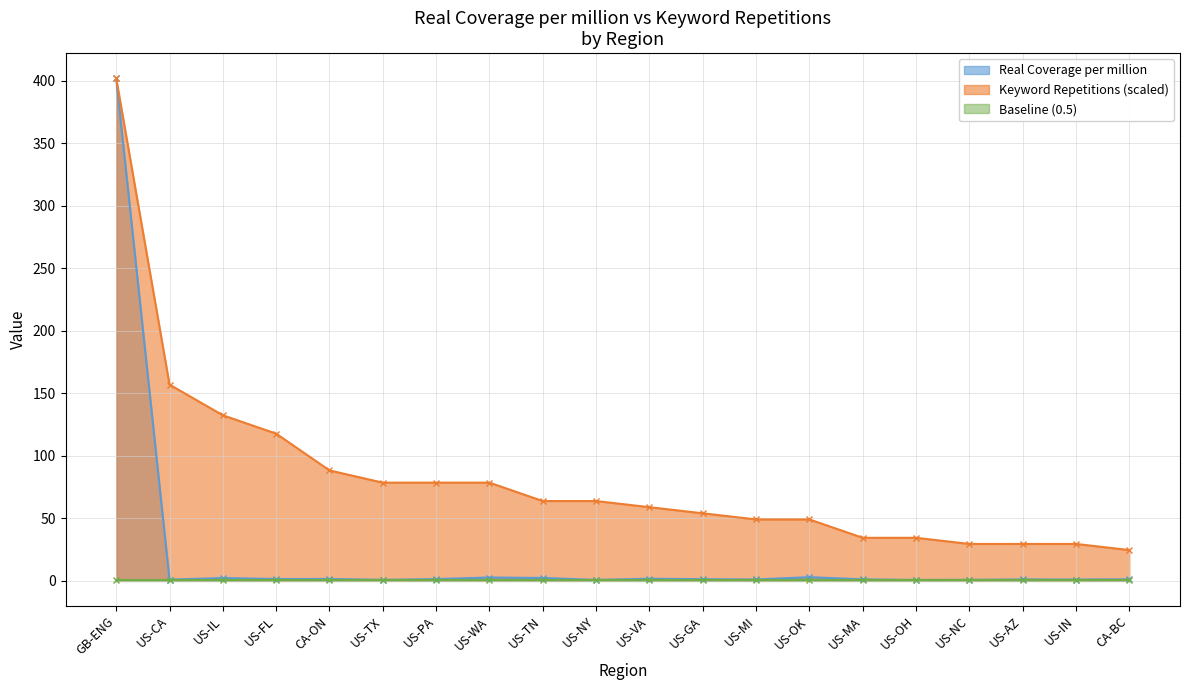

What is the value of the Keyword Repetitions (scaled) point at the 3rd from the left?

132.4